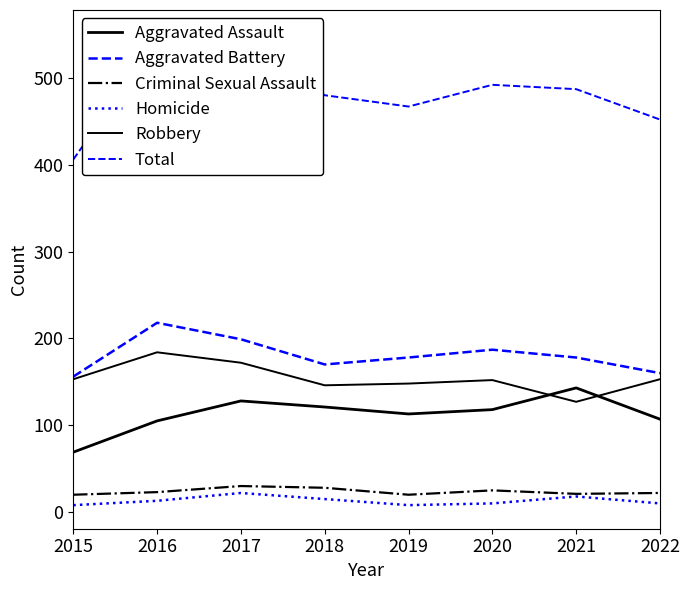

What is the difference between the maximum and minimum values in the Total series?

145